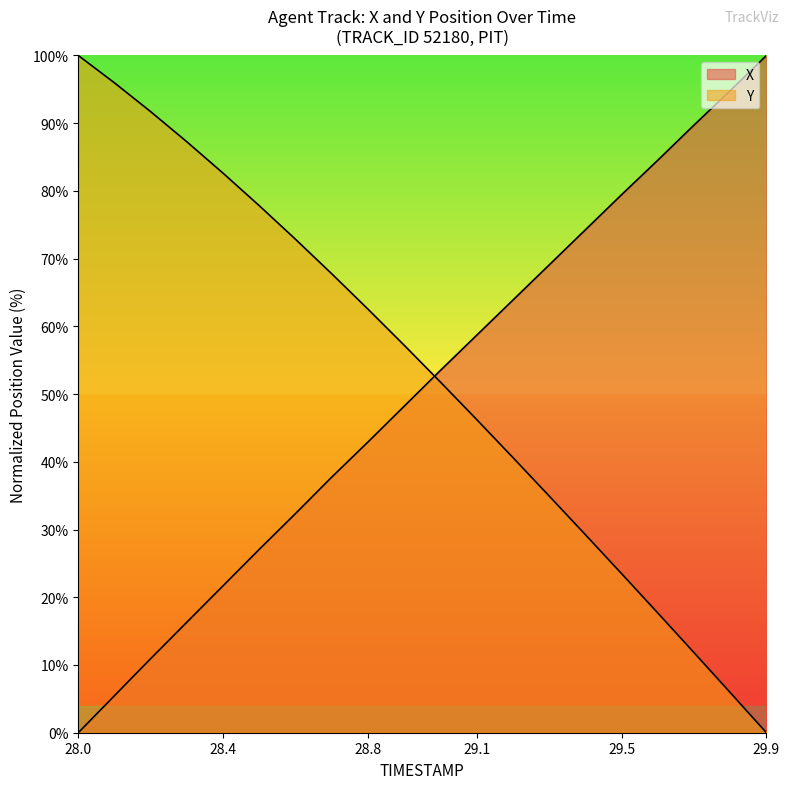

How many lines are shown in the chart?

2